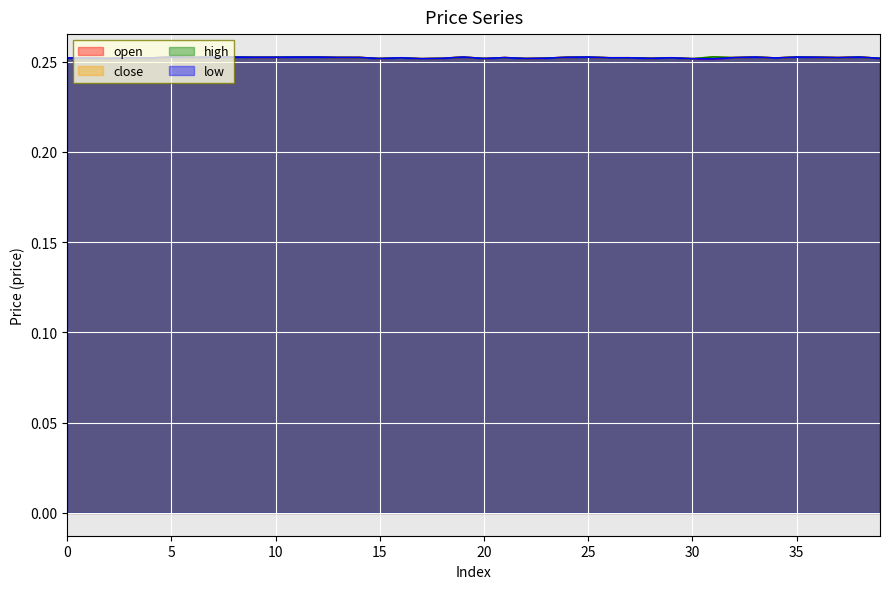

What is the highest value of the close series?

0.3